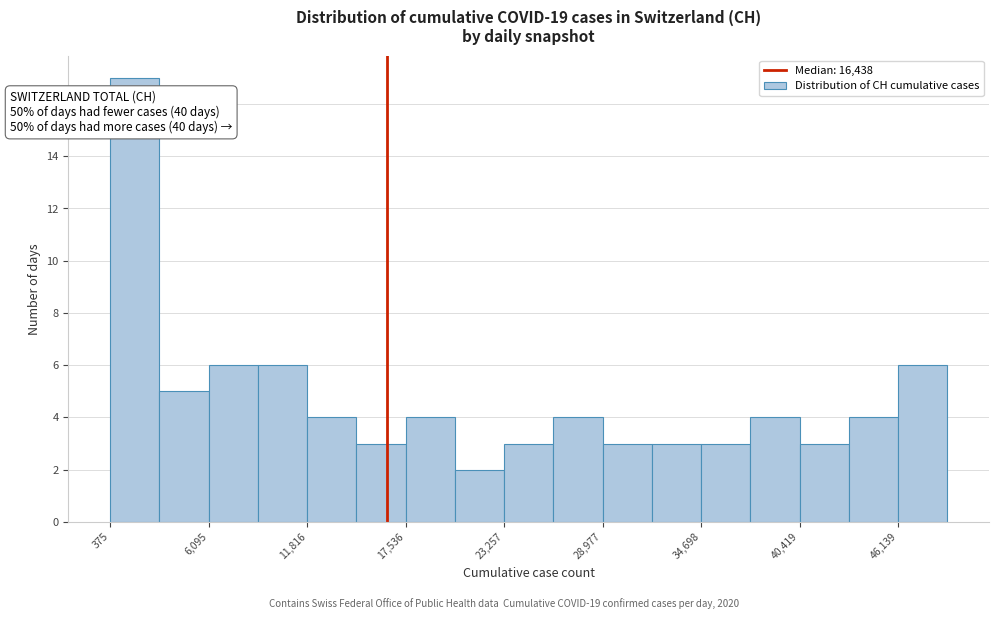

Read against the x-axis, roughly where is the centre of the tallest bar?

2000